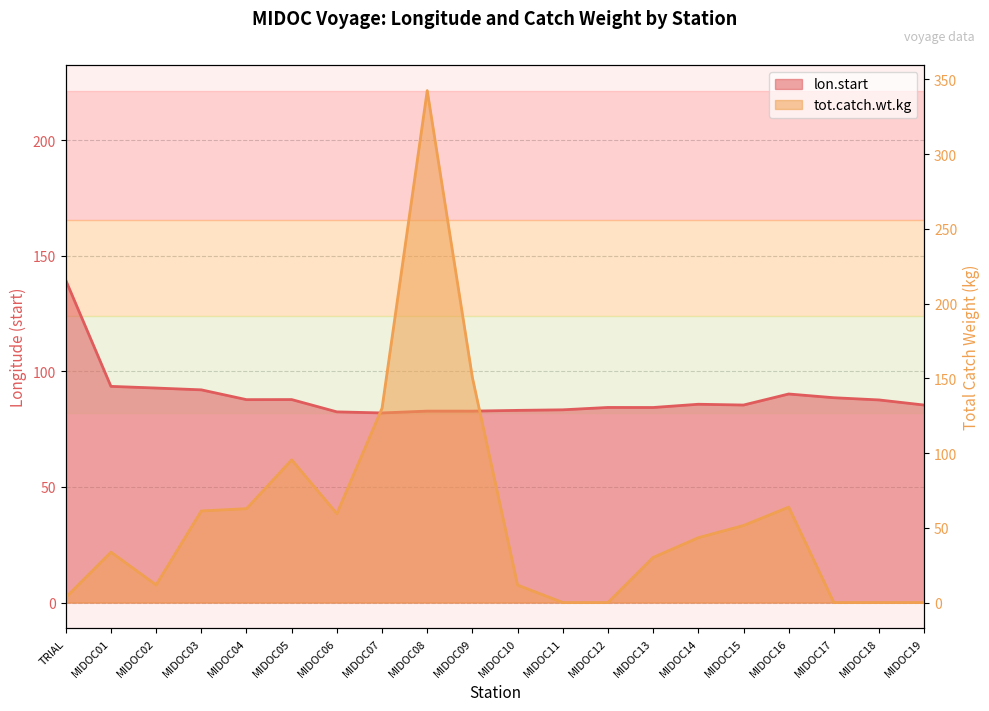

Where is the first local maximum for tot.catch.wt.kg?

MIDOC01